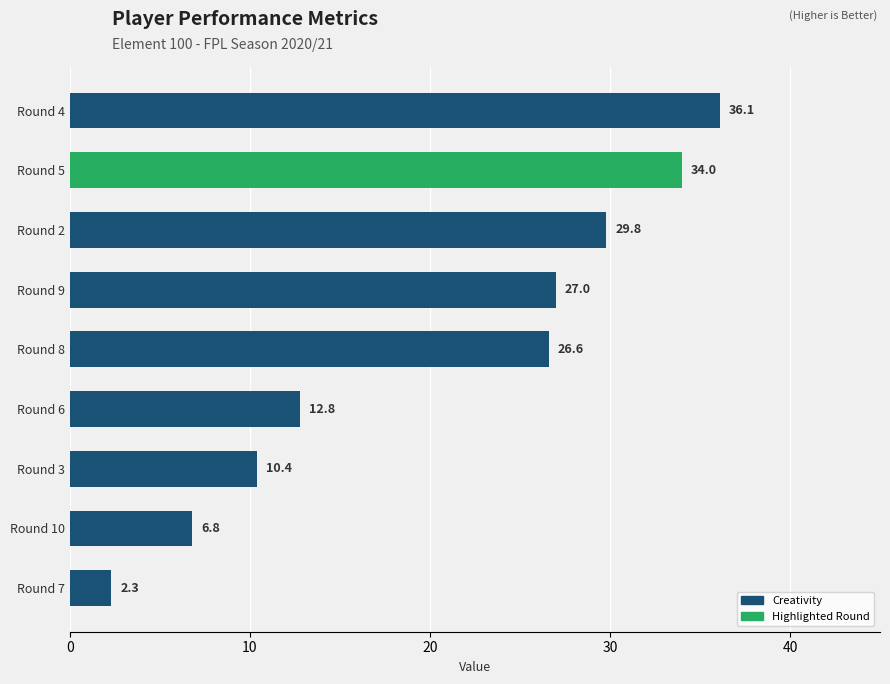

Rank the categories by value from lowest to highest.

Round 7, Round 10, Round 3, Round 6, Round 8, Round 9, Round 2, Round 5, Round 4